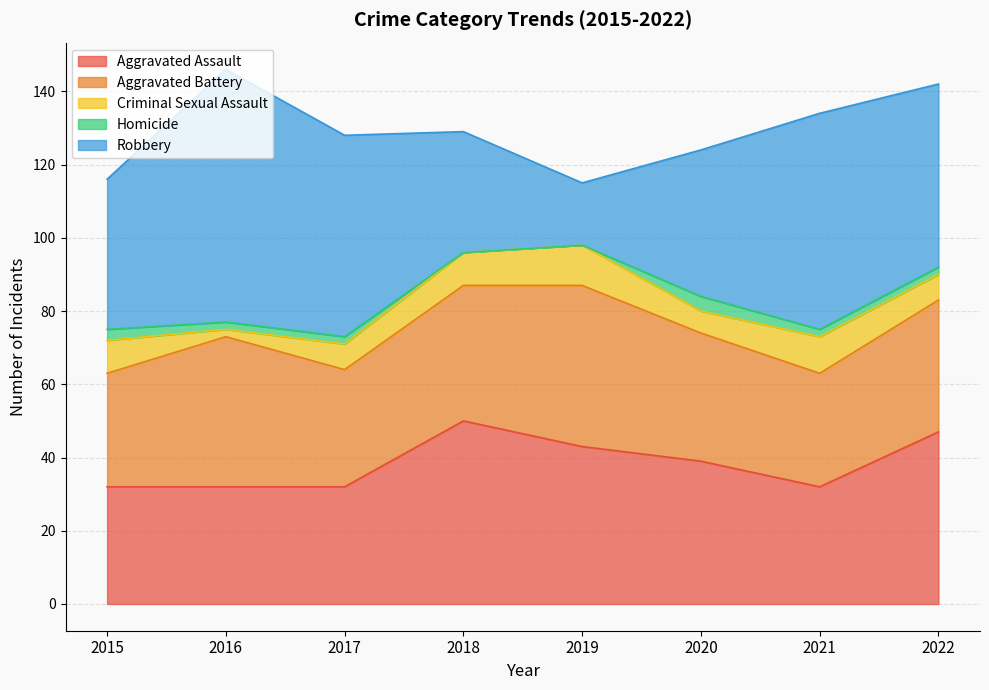

How many values in the Robbery series are below 50?

4